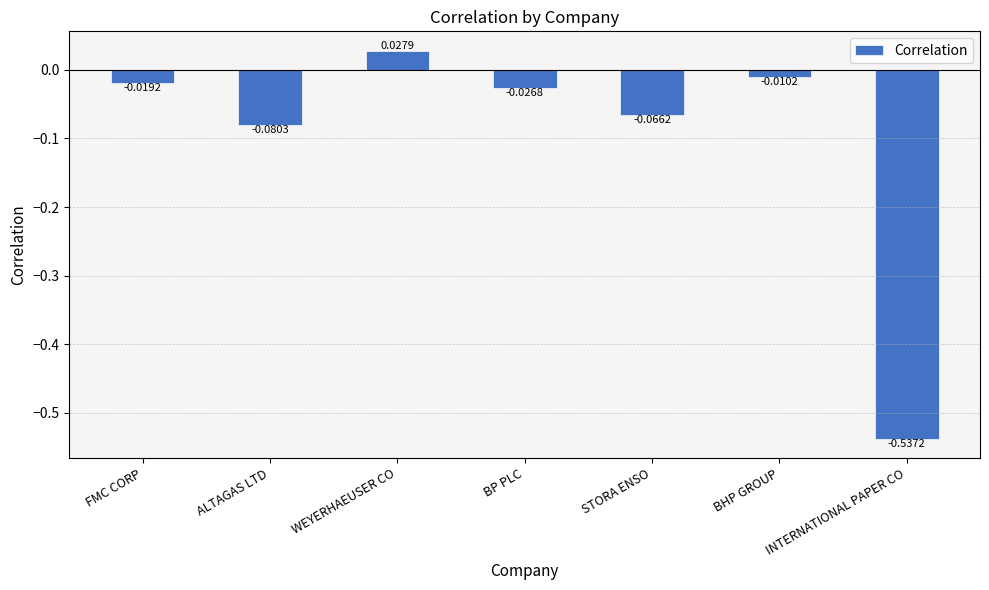

What is the sum of all values?

-0.7